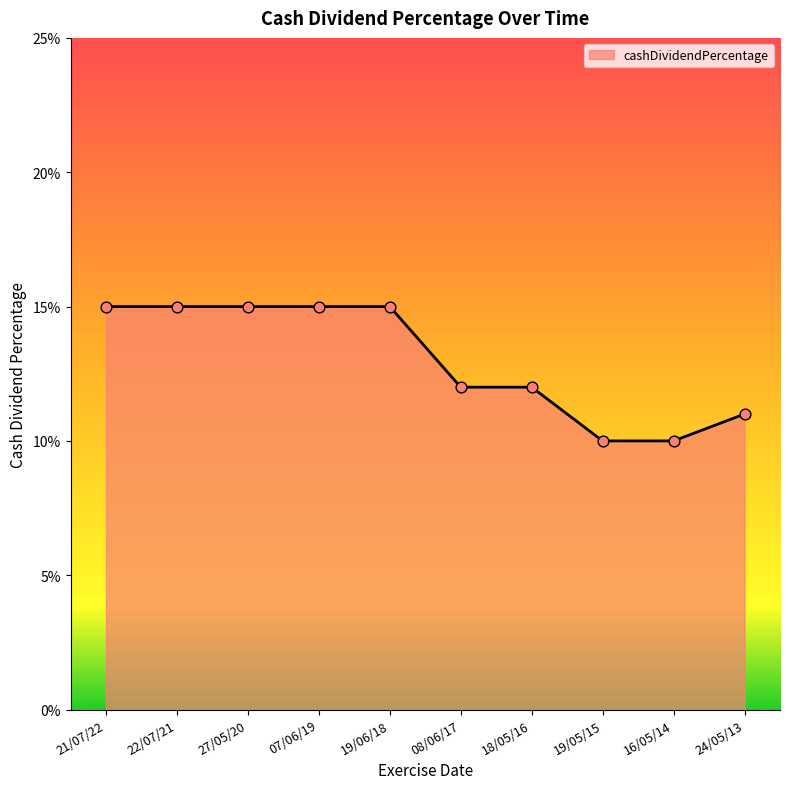

Between 18/05/16 and 21/07/22, which is larger?

21/07/22